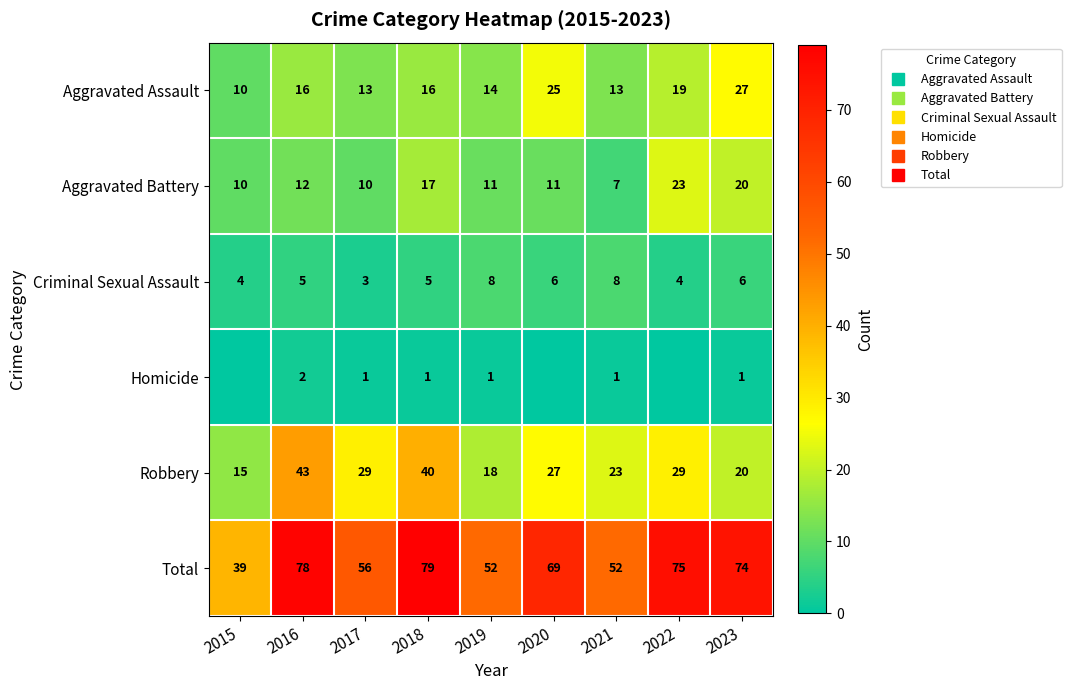

What is the maximum value shown in the chart?

79